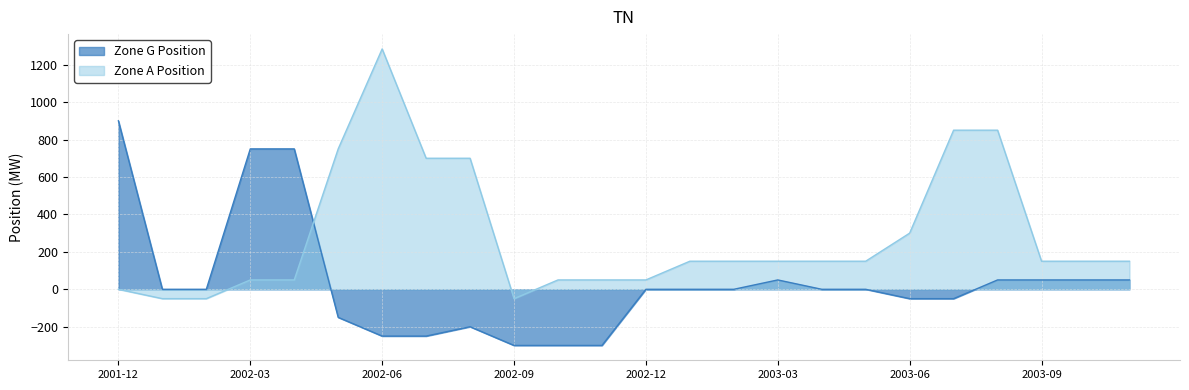

Is the value of Zone G Position at 2002-05 greater than the value of Zone A Position at 2002-06?

No